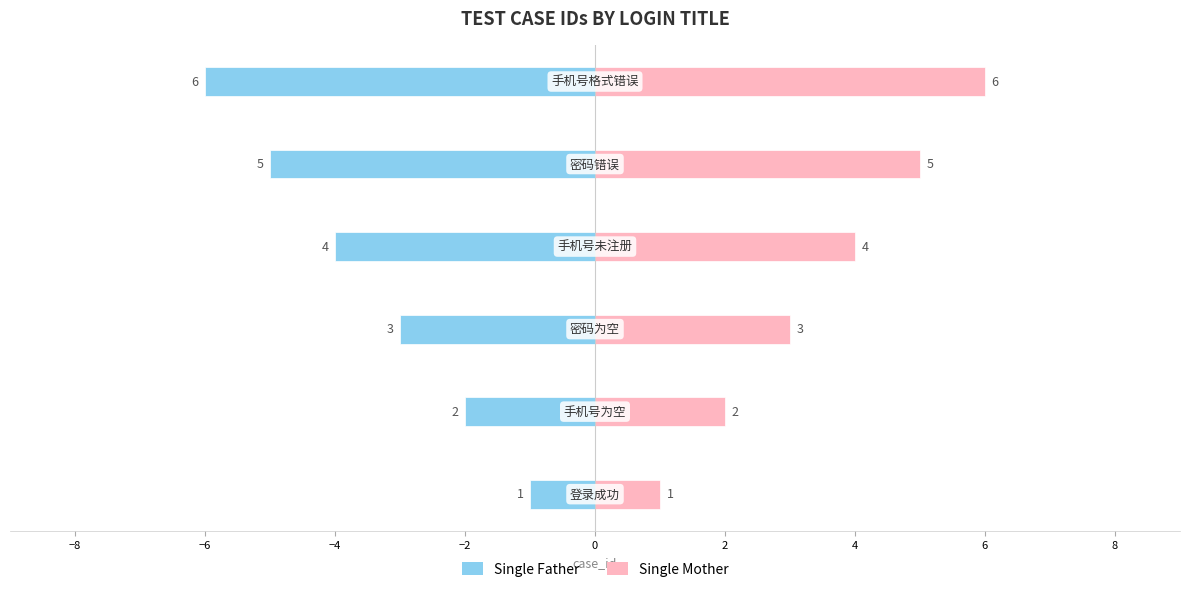

Reading left to right, transcribe all the data shown in this chart.

Single Father: −10=-1	−8=-2	−6=-3	−4=-4	−2=-5	0=-6
Single Mother: −10=1	−8=2	−6=3	−4=4	−2=5	0=6